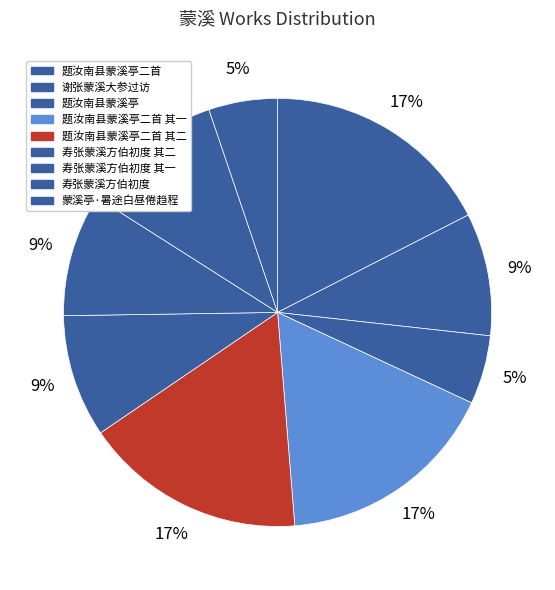

How many slices are in this pie chart?

9